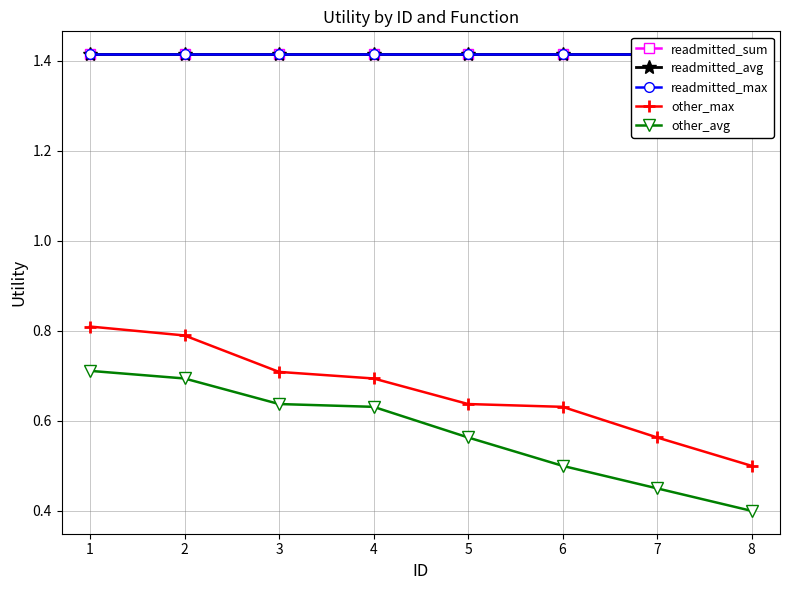

What is the maximum value shown in the chart?

1.4